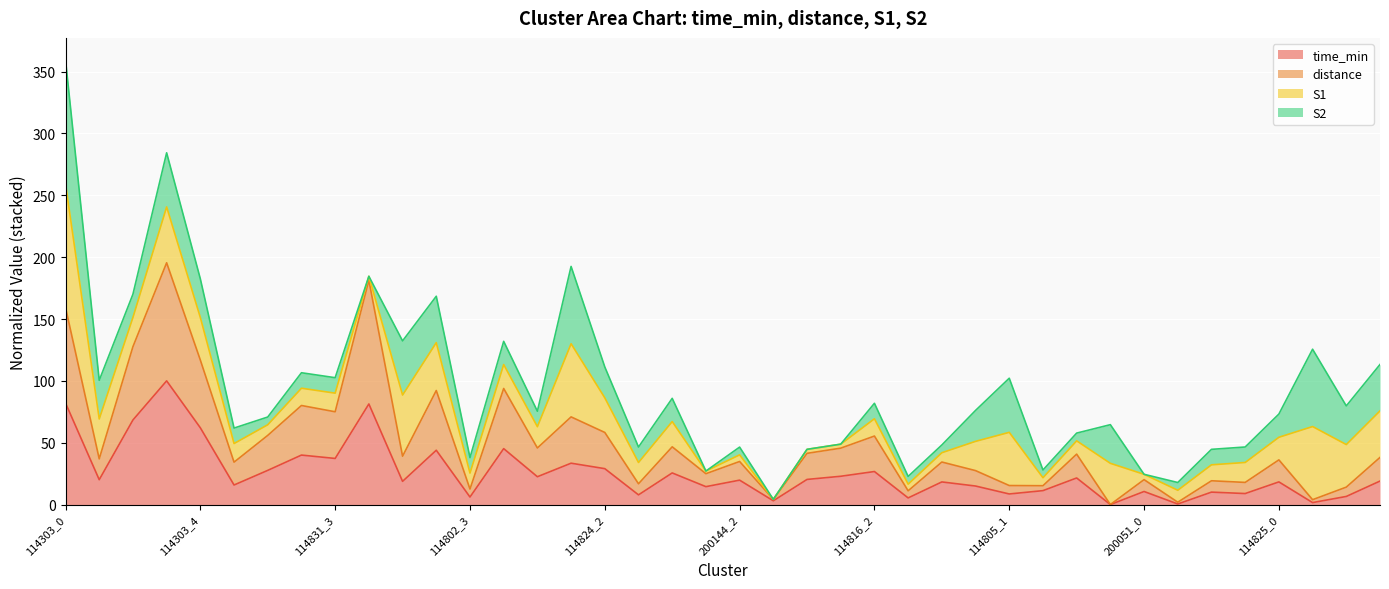

What is the total value across all series at 114816_2?

81.9